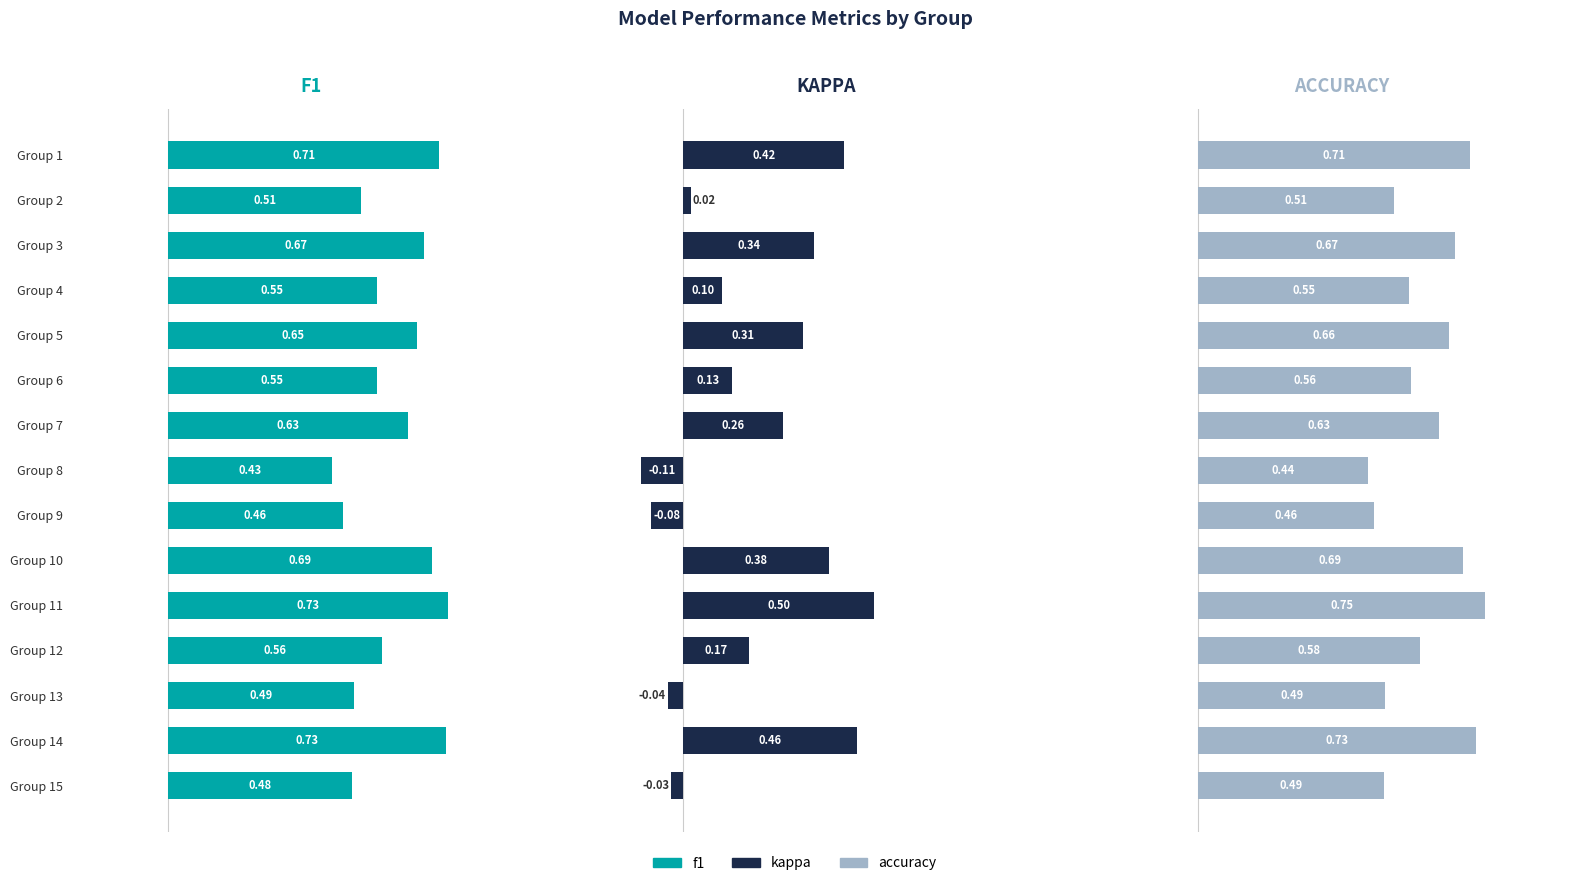

Which series has the widest spread of values?

kappa